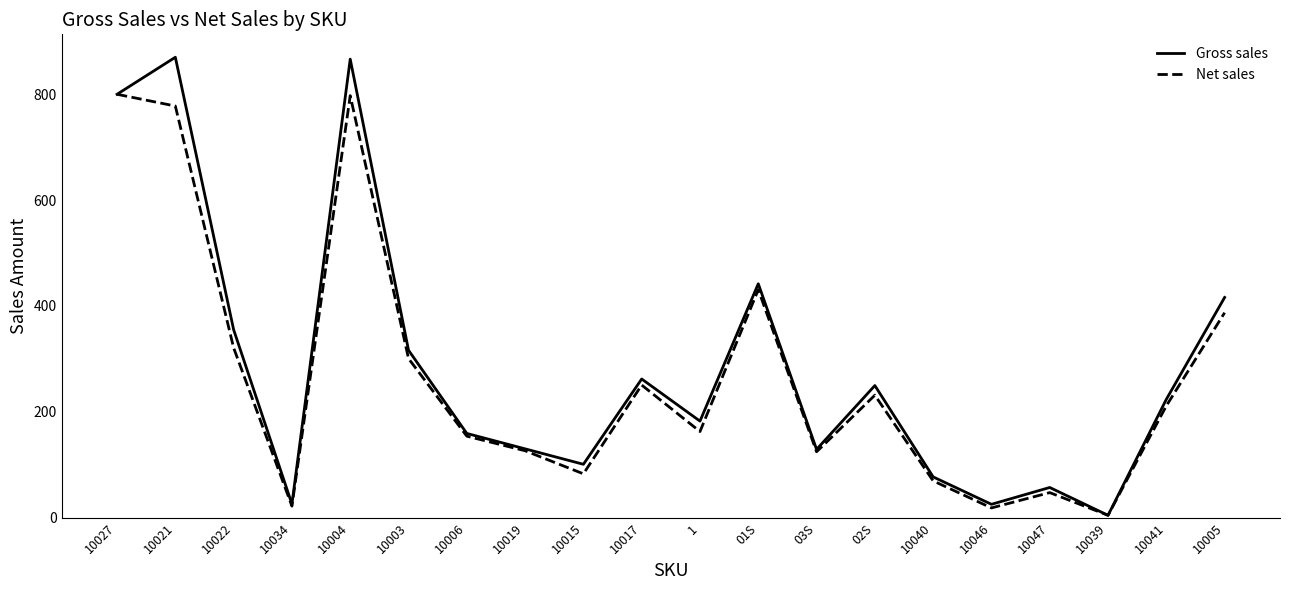

Which category has the lowest value in the Net sales series?

10039